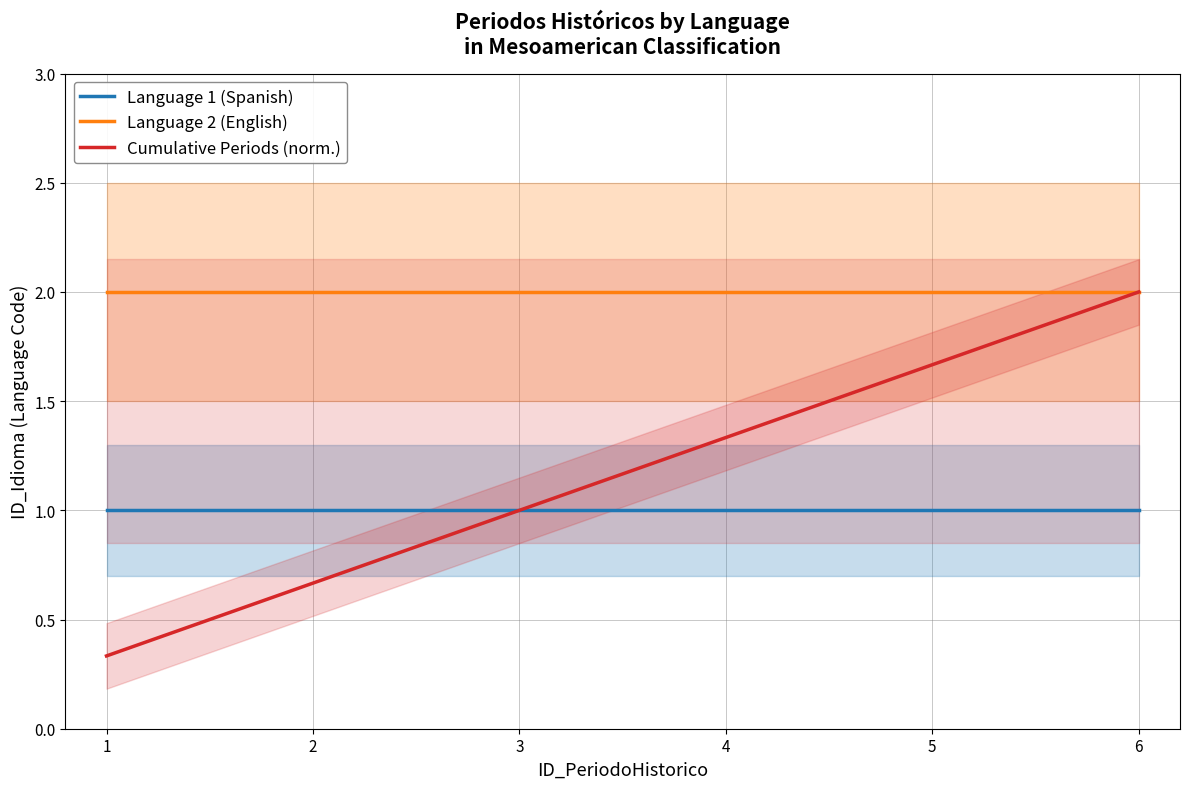

How many data points in Cumulative Periods (norm.) are less than 1?

2